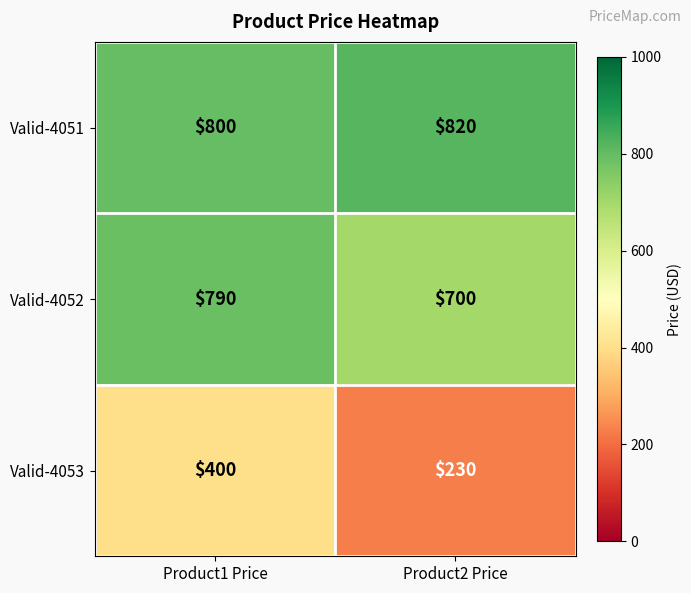

Read the Valid-4051 value at Product1 Price.

800